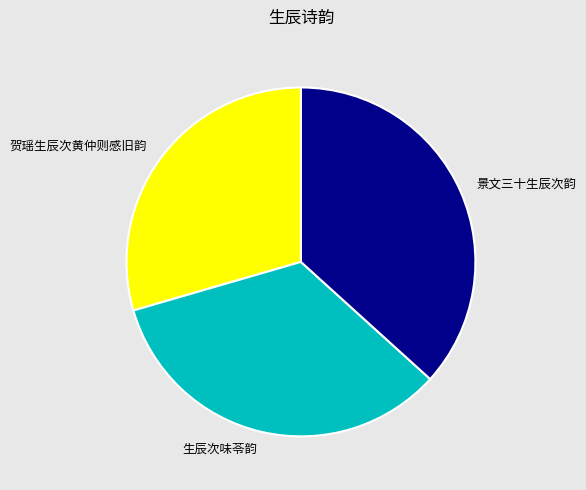

Is 贺瑶生辰次黄仲则感旧韵 the majority of the pie?

No